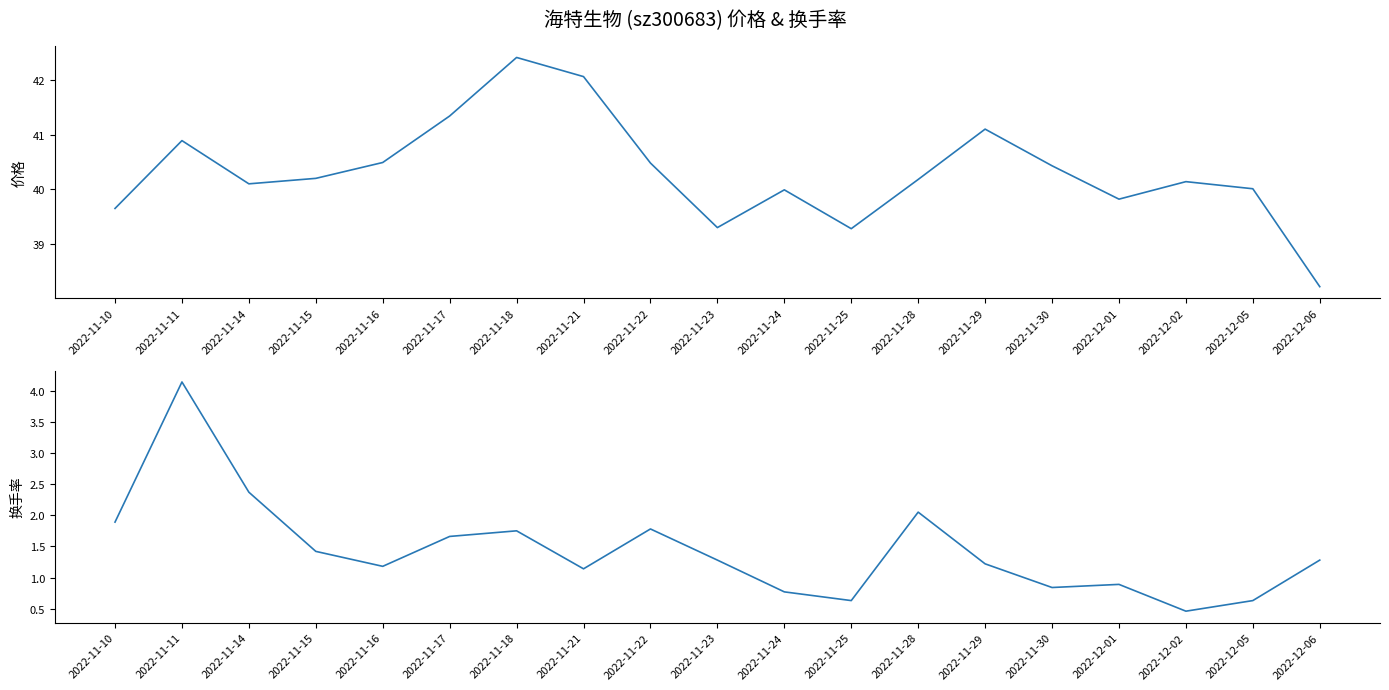

True or false: 换手率 has a value of 1.1 at 2022-11-21.

True